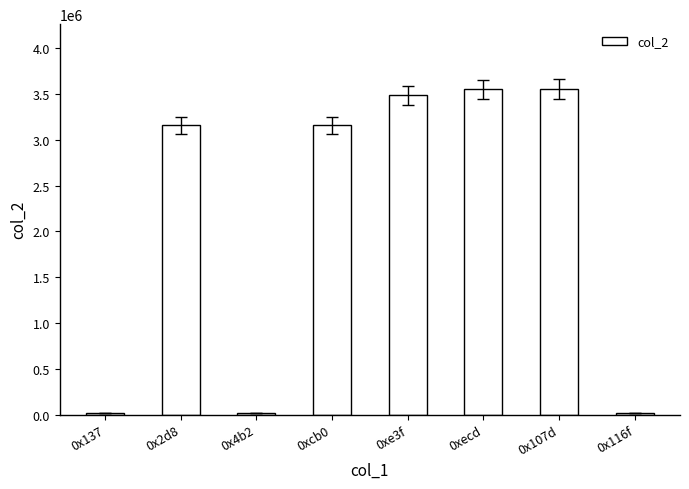

The chart shows a value of 13622 at 0x4b2. True or false?

True